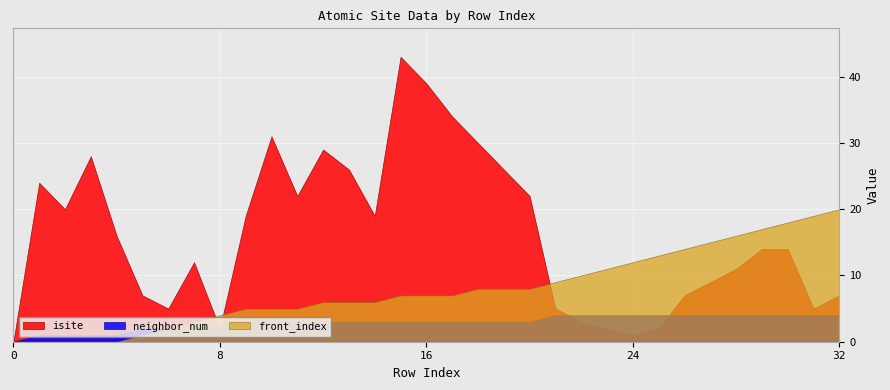

Is the value of neighbor_num at 23 greater than the value of front_index at 20?

No